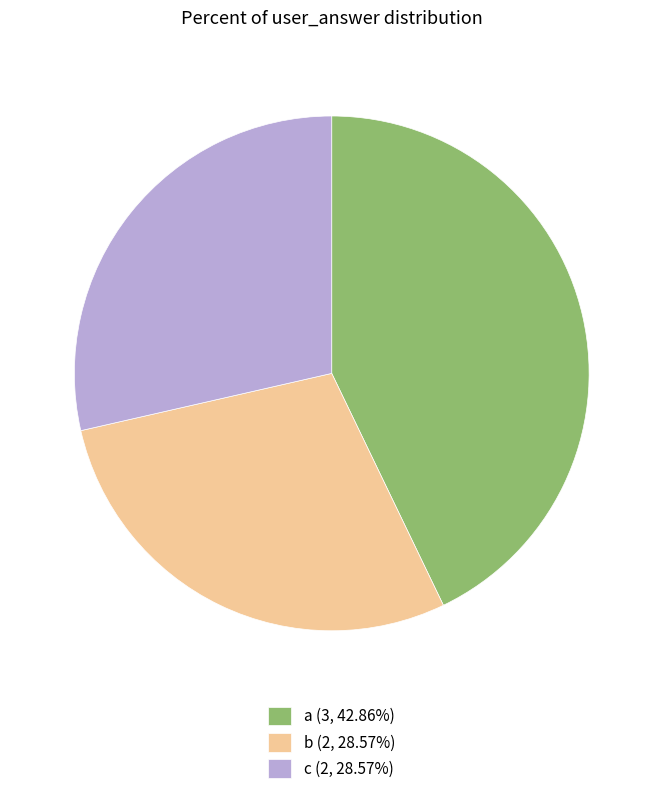

What is the ratio of the value at c (2, 28.57%) to the value at a (3, 42.86%)?

0.7